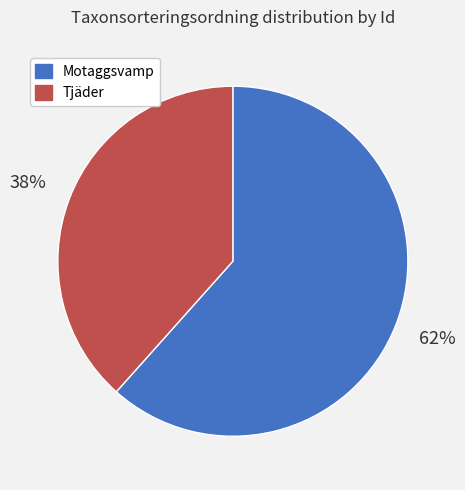

Is there any slice that represents more than half of the pie?

Yes